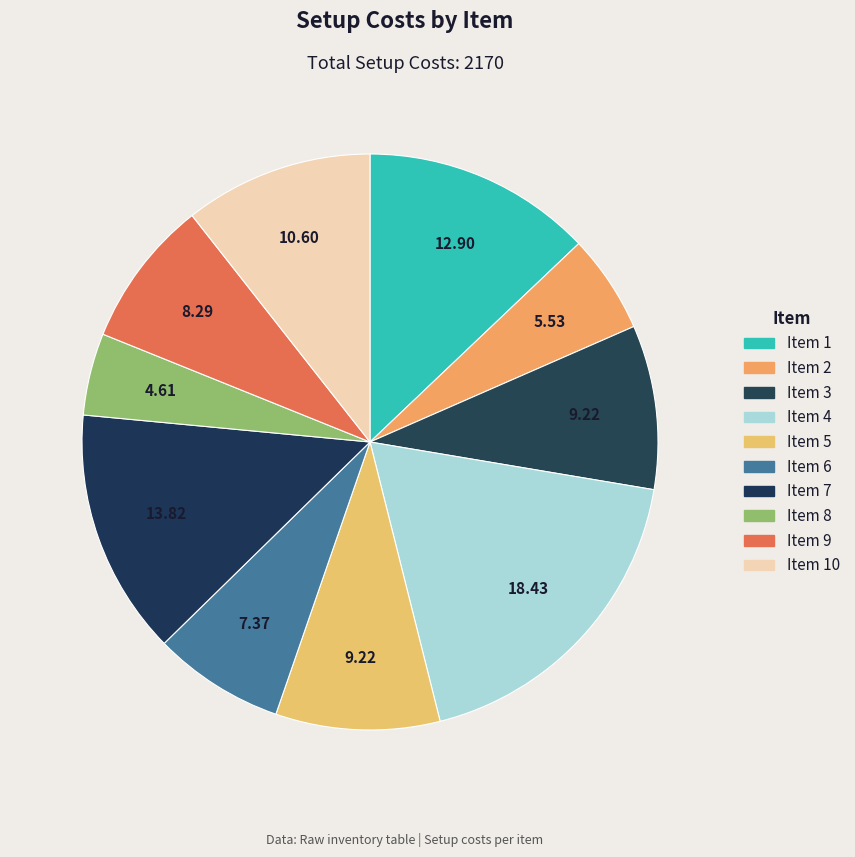

What is the smallest slice in the pie chart?

8